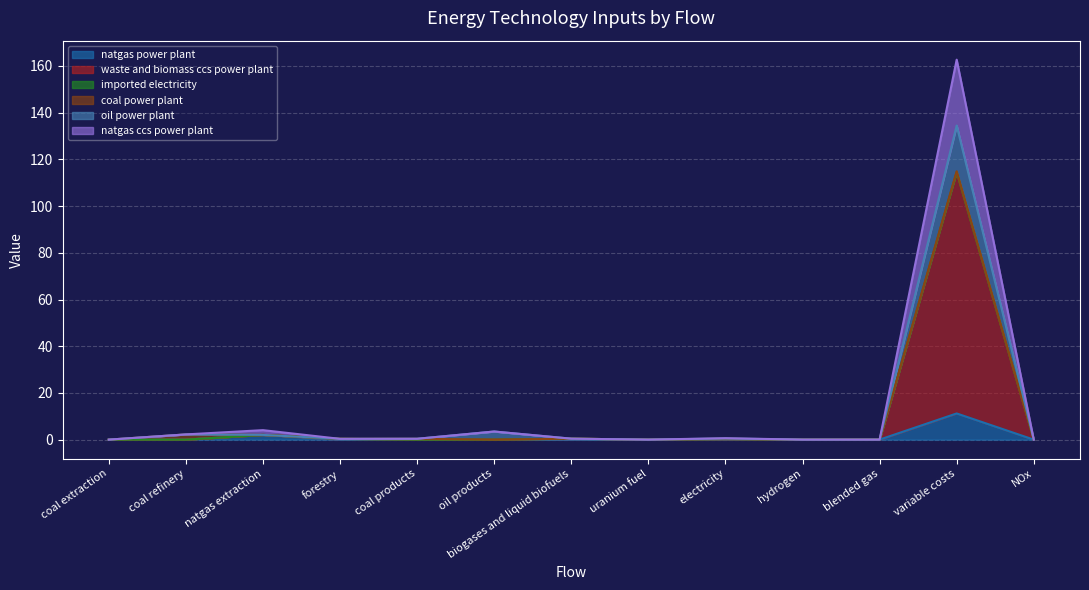

At which label does oil power plant reach its minimum?

coal extraction